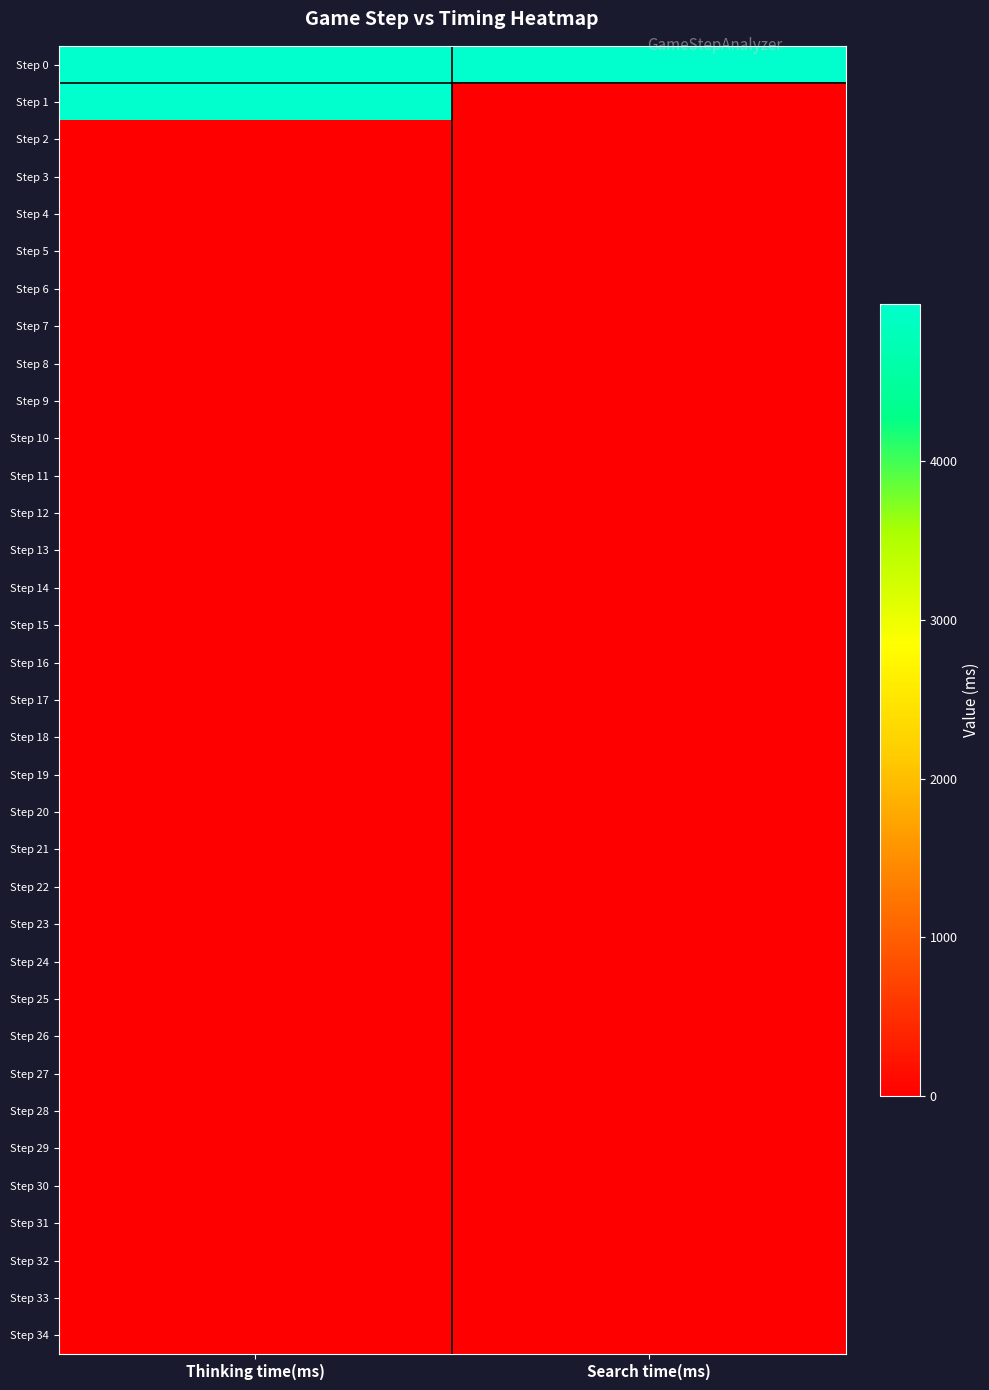

Reading left to right, extract all data points from this chart.

Step 0: Thinking time(ms)=4990	Search time(ms)=4988
Step 1: Thinking time(ms)=4991	Search time(ms)=0
Step 2: Thinking time(ms)=2	Search time(ms)=0
Step 3: Thinking time(ms)=9	Search time(ms)=0
Step 4: Thinking time(ms)=3	Search time(ms)=0
Step 5: Thinking time(ms)=0	Search time(ms)=0
Step 6: Thinking time(ms)=1	Search time(ms)=0
Step 7: Thinking time(ms)=1	Search time(ms)=0
Step 8: Thinking time(ms)=1	Search time(ms)=0
Step 9: Thinking time(ms)=1	Search time(ms)=0
Step 10: Thinking time(ms)=0	Search time(ms)=0
Step 11: Thinking time(ms)=0	Search time(ms)=0
Step 12: Thinking time(ms)=1	Search time(ms)=0
Step 13: Thinking time(ms)=0	Search time(ms)=0
Step 14: Thinking time(ms)=1	Search time(ms)=0
Step 15: Thinking time(ms)=1	Search time(ms)=0
Step 16: Thinking time(ms)=0	Search time(ms)=0
Step 17: Thinking time(ms)=0	Search time(ms)=0
Step 18: Thinking time(ms)=0	Search time(ms)=0
Step 19: Thinking time(ms)=1	Search time(ms)=0
Step 20: Thinking time(ms)=0	Search time(ms)=0
Step 21: Thinking time(ms)=0	Search time(ms)=0
Step 22: Thinking time(ms)=0	Search time(ms)=0
Step 23: Thinking time(ms)=1	Search time(ms)=0
Step 24: Thinking time(ms)=1	Search time(ms)=0
Step 25: Thinking time(ms)=0	Search time(ms)=0
Step 26: Thinking time(ms)=0	Search time(ms)=0
Step 27: Thinking time(ms)=1	Search time(ms)=0
Step 28: Thinking time(ms)=0	Search time(ms)=0
Step 29: Thinking time(ms)=1	Search time(ms)=0
Step 30: Thinking time(ms)=1	Search time(ms)=0
Step 31: Thinking time(ms)=0	Search time(ms)=0
Step 32: Thinking time(ms)=1	Search time(ms)=0
Step 33: Thinking time(ms)=0	Search time(ms)=0
Step 34: Thinking time(ms)=0	Search time(ms)=0